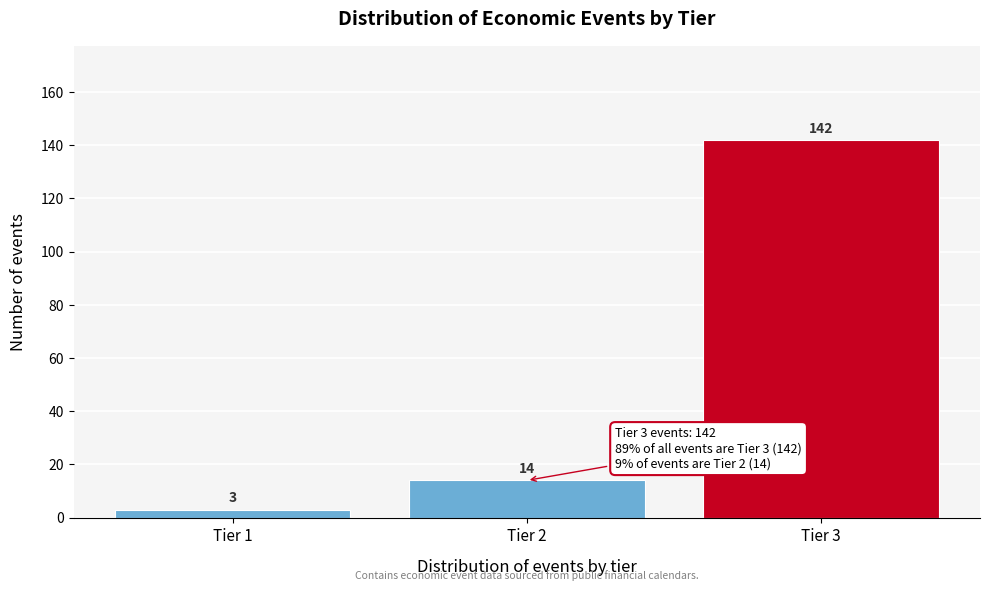

Reading left to right, what are all the values shown in this chart?

3	14	142